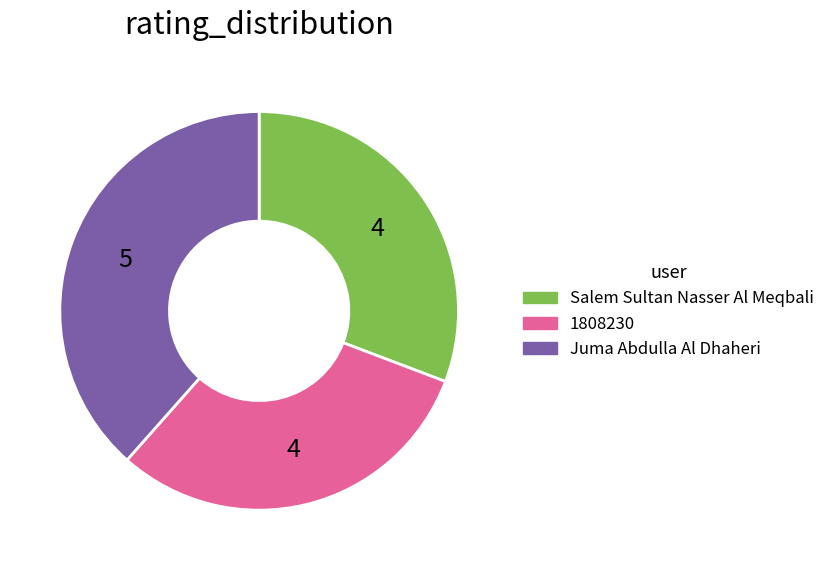

Does 1808230 account for over 50% of the chart?

No